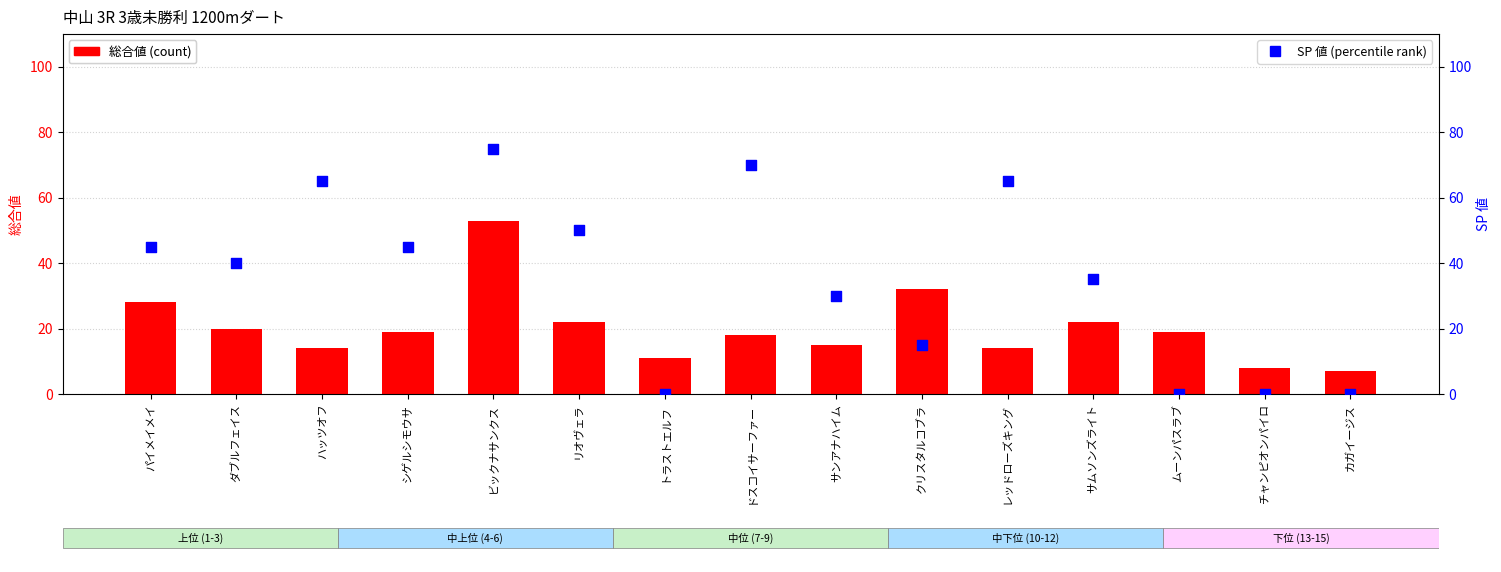

What are all the series names shown in the legend?

総合値, SP 値